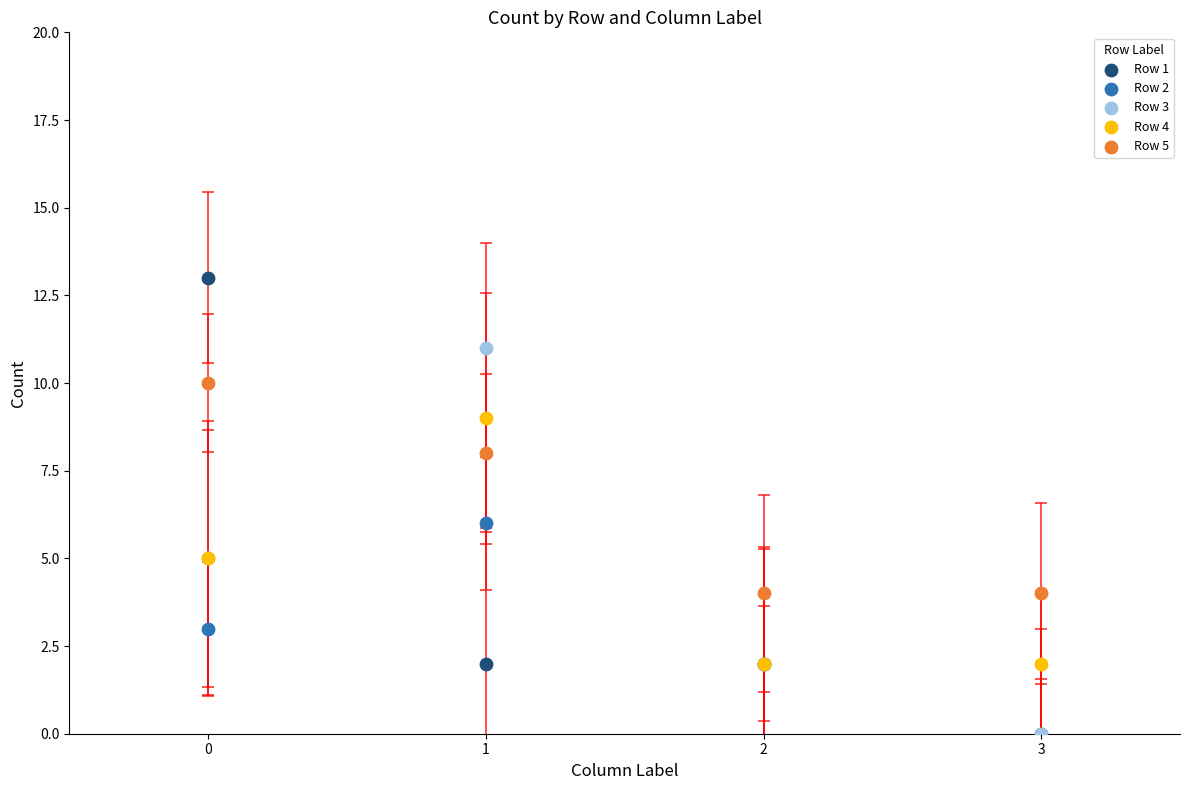

Which series has the largest Y range (max minus min)?

Row 1